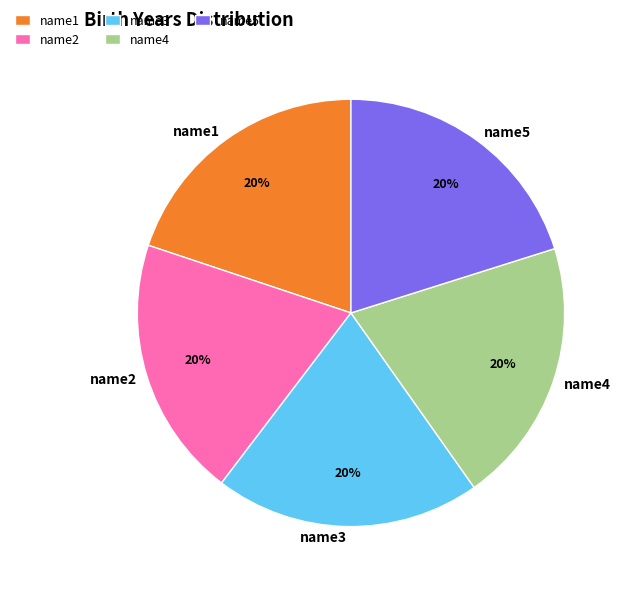

Count the number of slices in the pie.

5